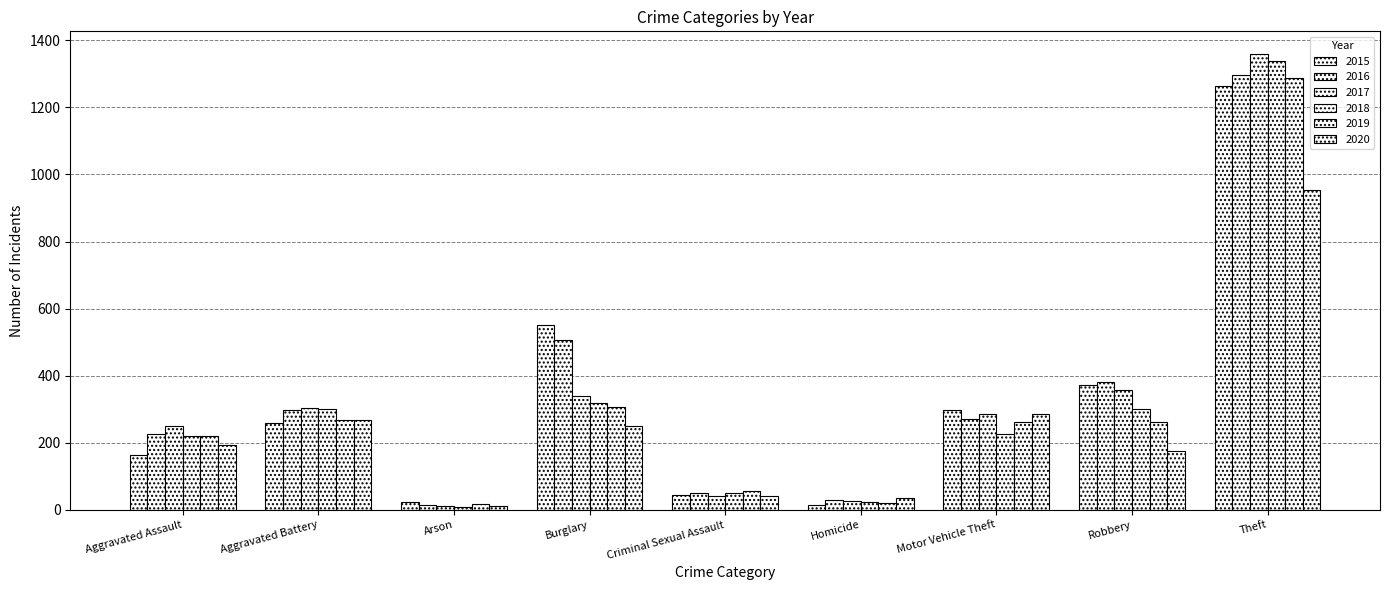

How many bars are there in total?

54